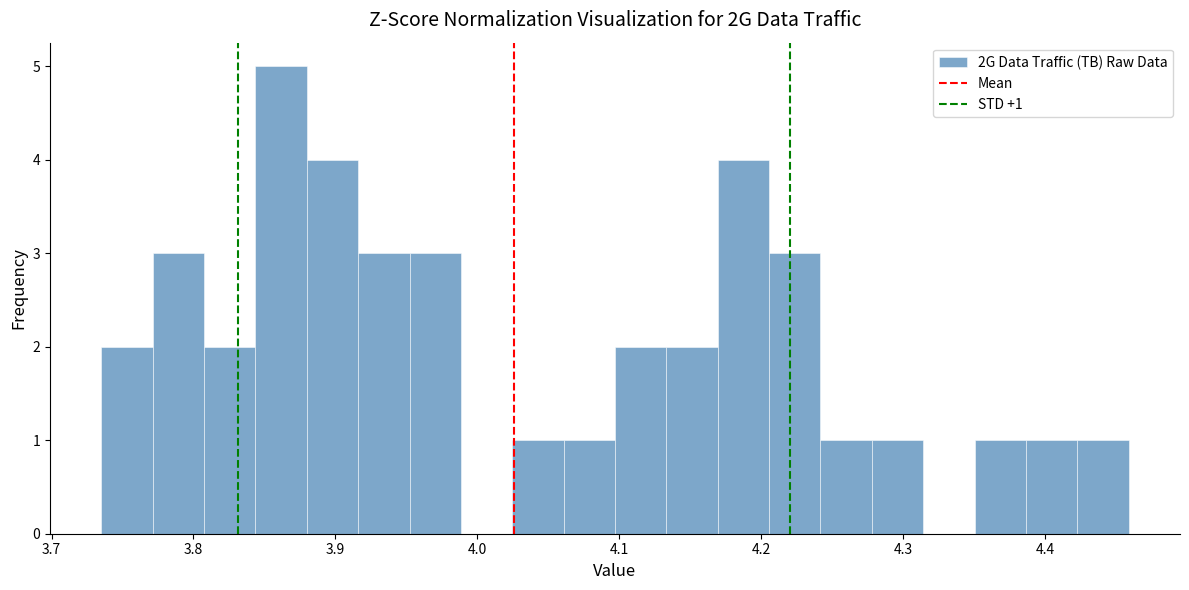

Read against the x-axis, roughly where is the centre of the tallest bar?

3.86